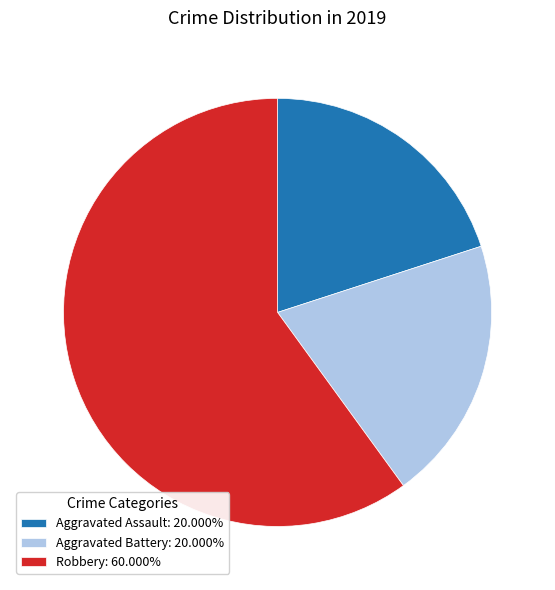

Do Aggravated Assault: 20.000% and Aggravated Battery: 20.000% together represent more than half of the pie?

No